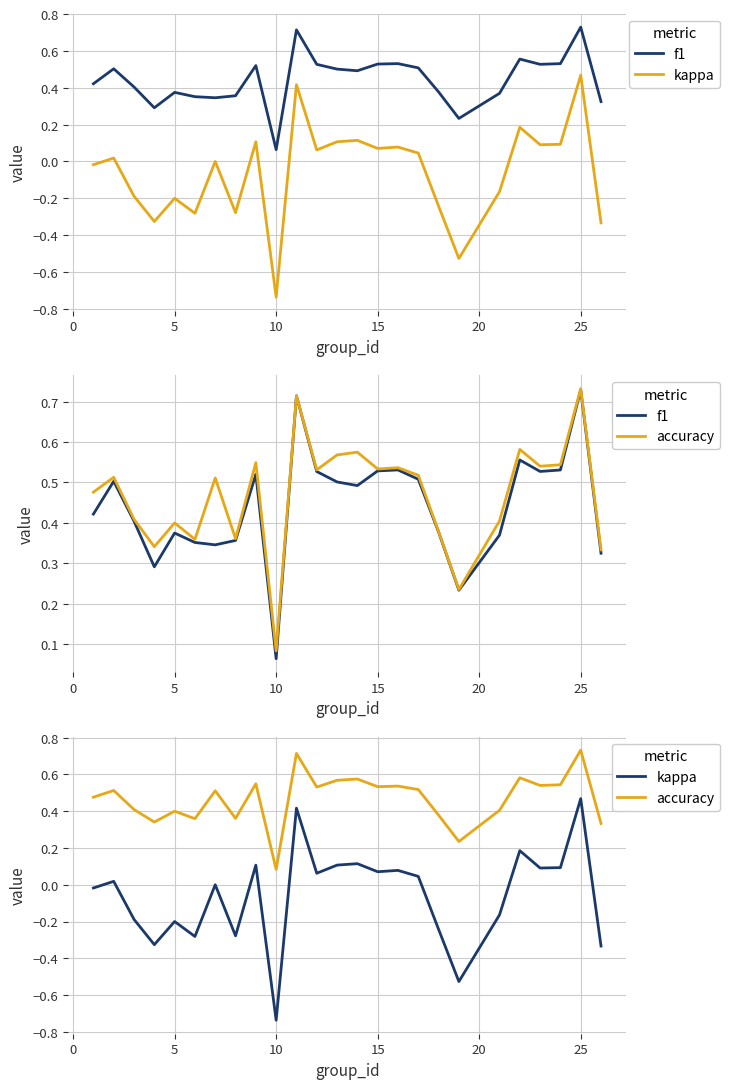

What is the greatest value displayed?

0.7